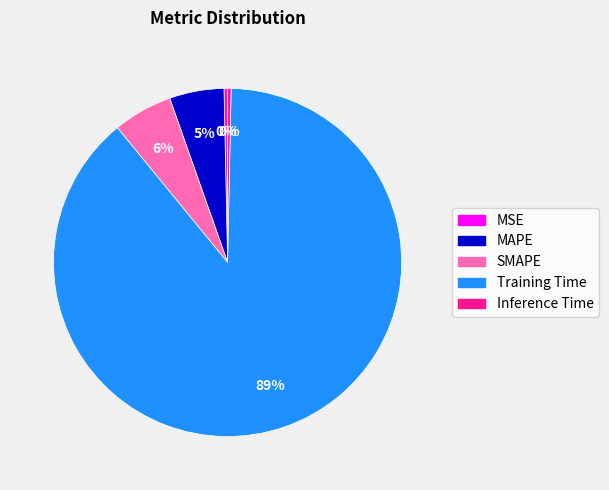

To the nearest percent, what is the combined percentage of Training Time and MSE?

89%